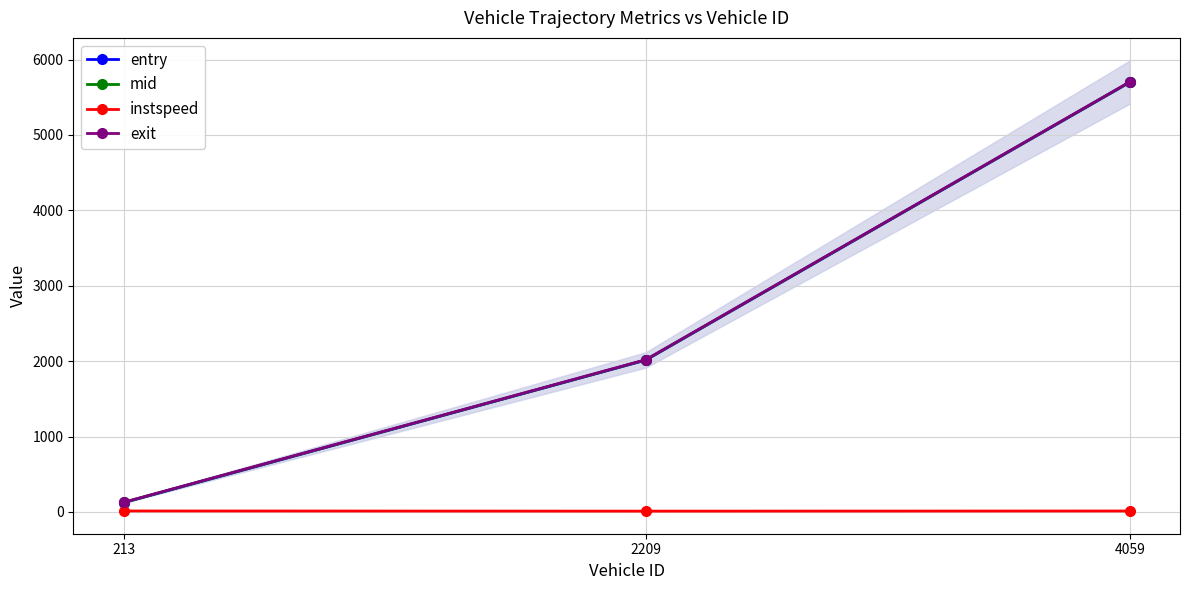

At how many categories does at least one series exceed 65?

3